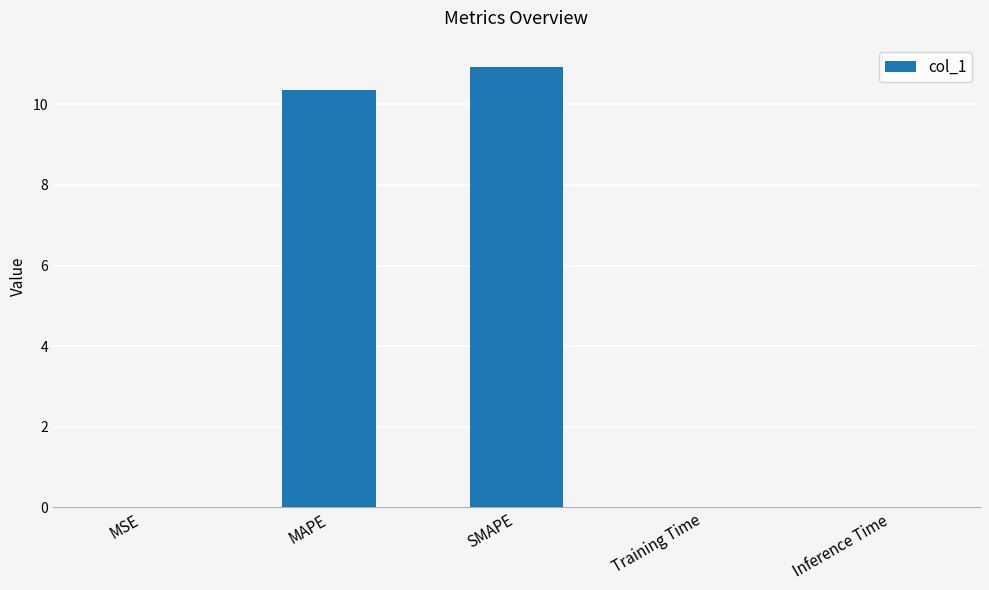

True or false: the data shows 10.4 at MAPE.

True